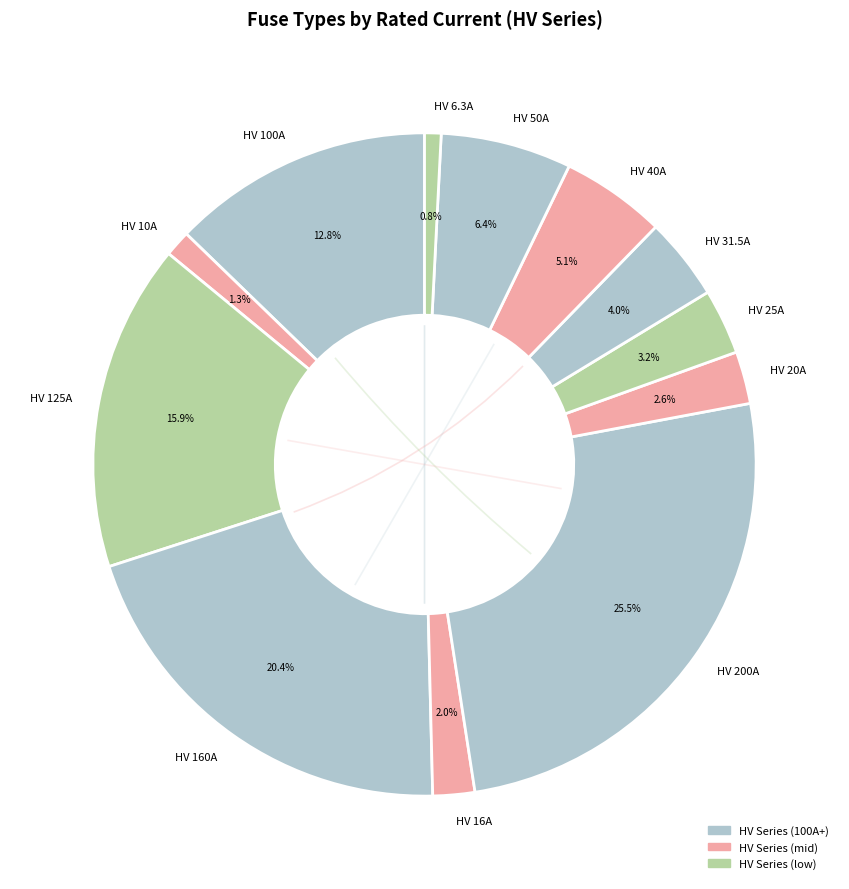

To the nearest percent, what is the combined percentage of HV 10A and HV 100A?

14%